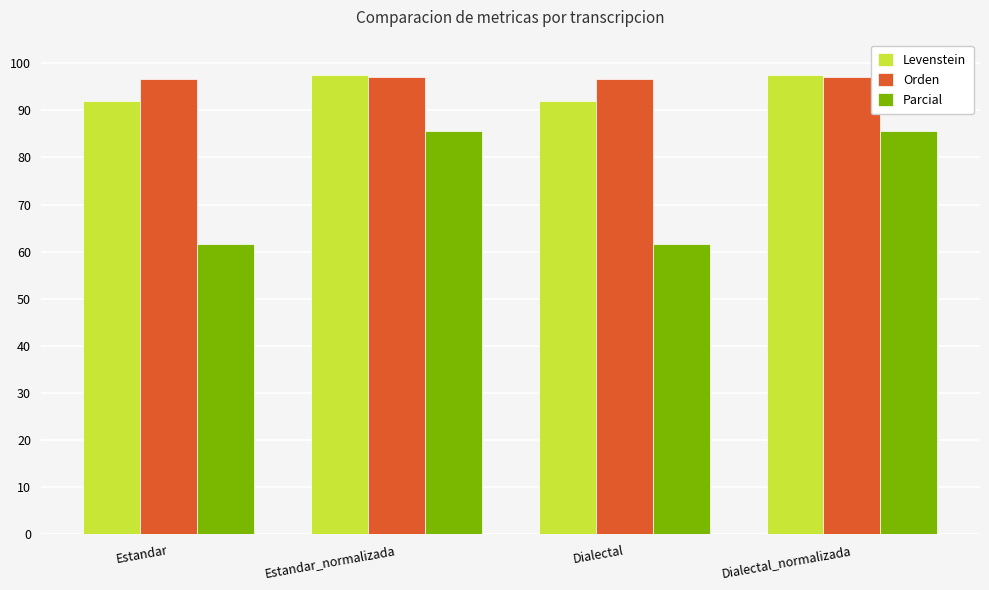

What value does the Parcial series have at Dialectal?

61.5